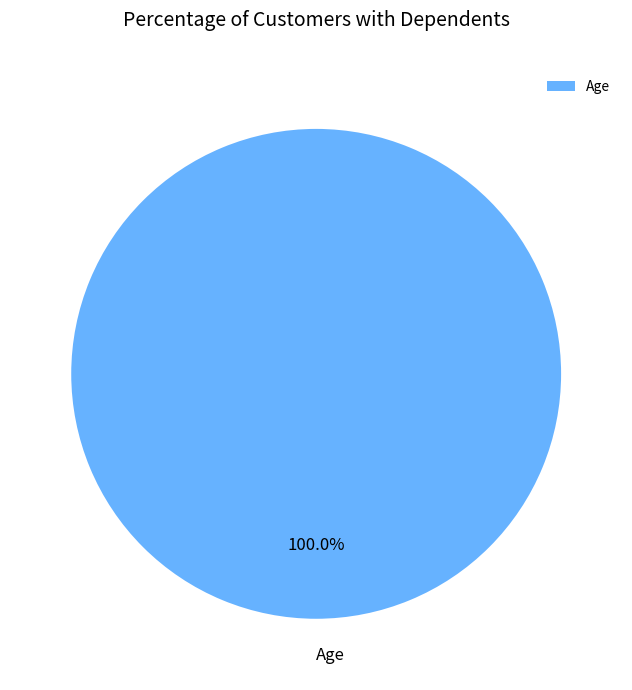

Is there a majority slice in this chart?

Yes